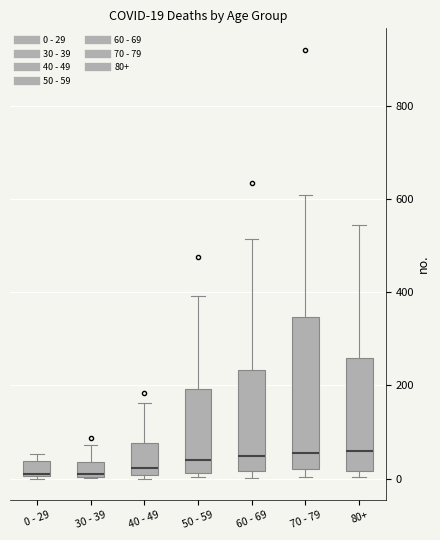

Which box is the tallest, from its lower edge to its upper edge?

70 - 79